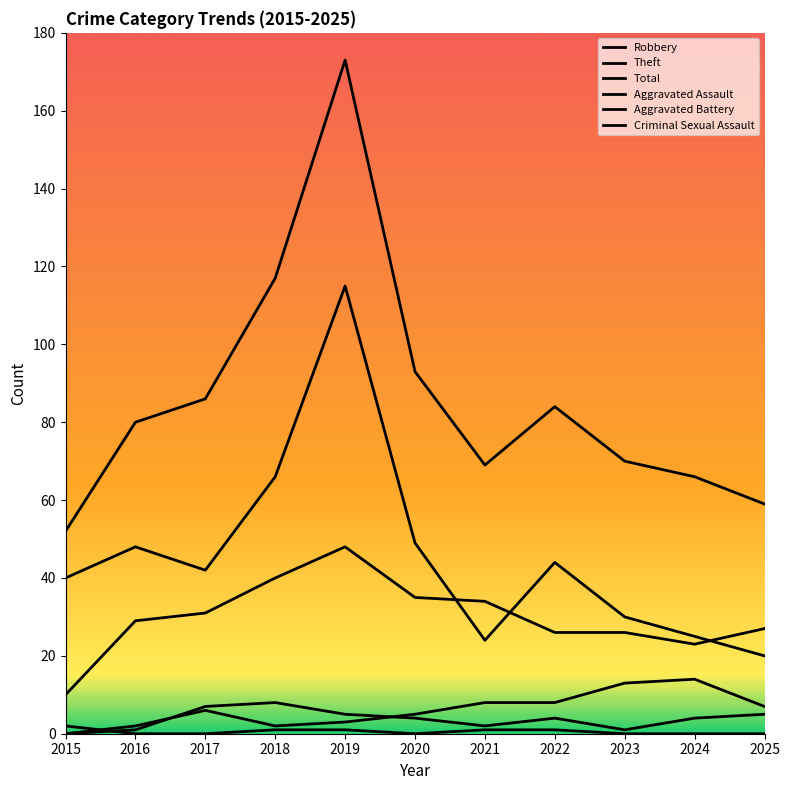

What is the spread (max minus min) of values at 2020?

93